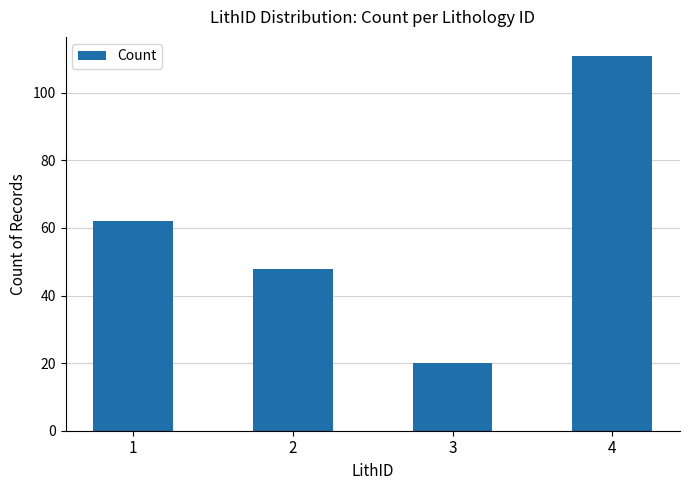

What is the value of the 4th bar from the left?

111